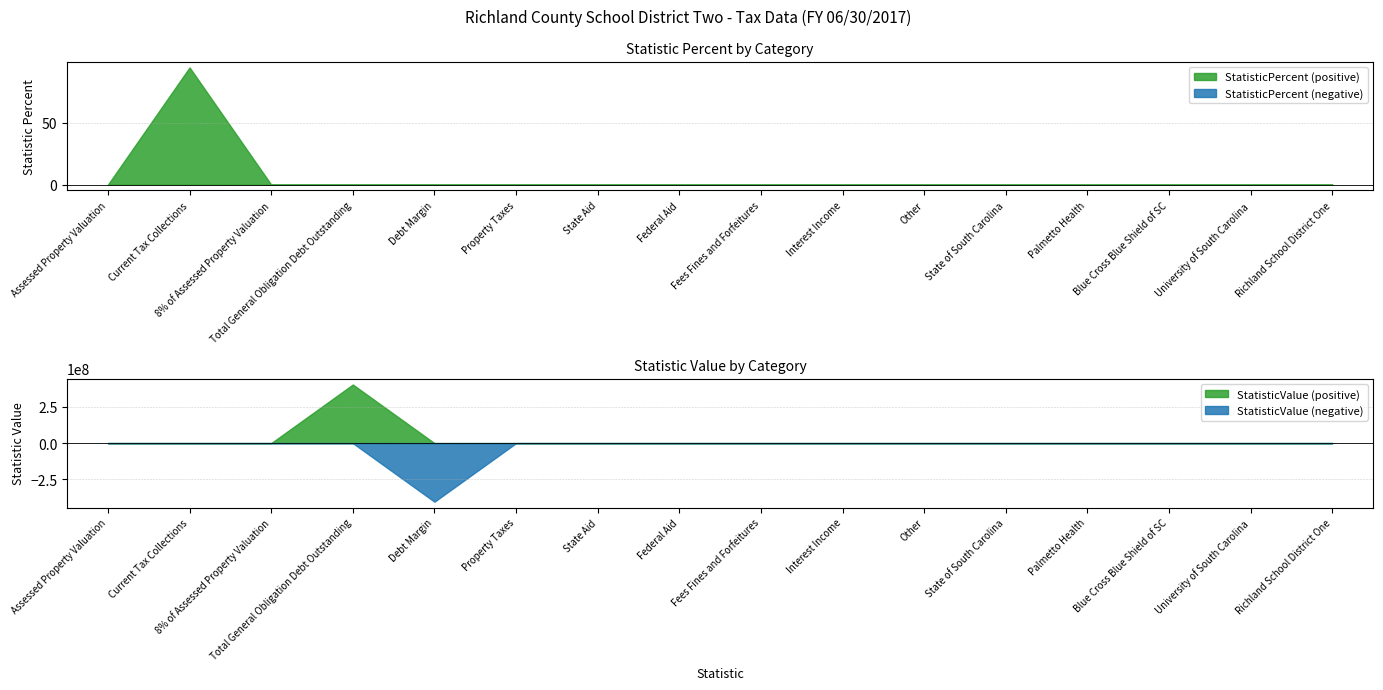

At which category is the sum across all series the highest?

Total General Obligation Debt Outstanding